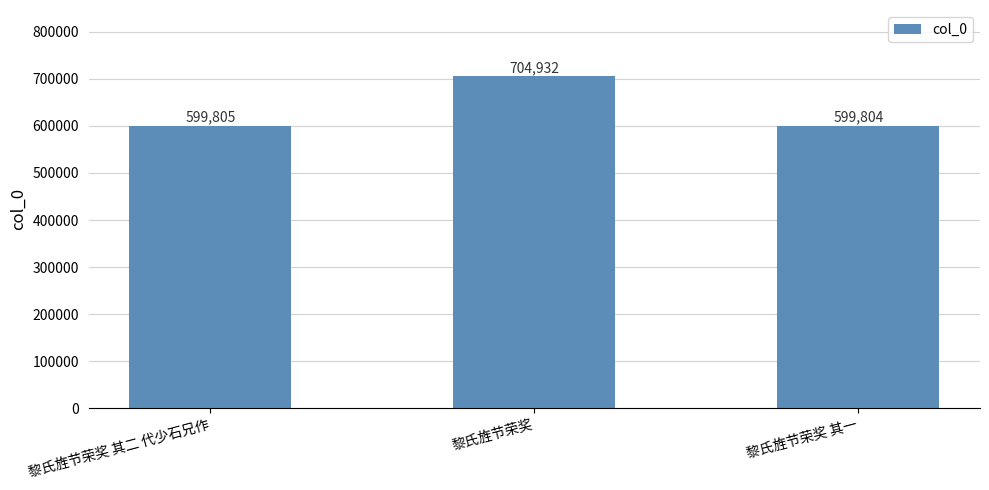

What is the ratio of the value at 黎氏旌节荣奖 to the value at 黎氏旌节荣奖 其二 代少石兄作?

1.2